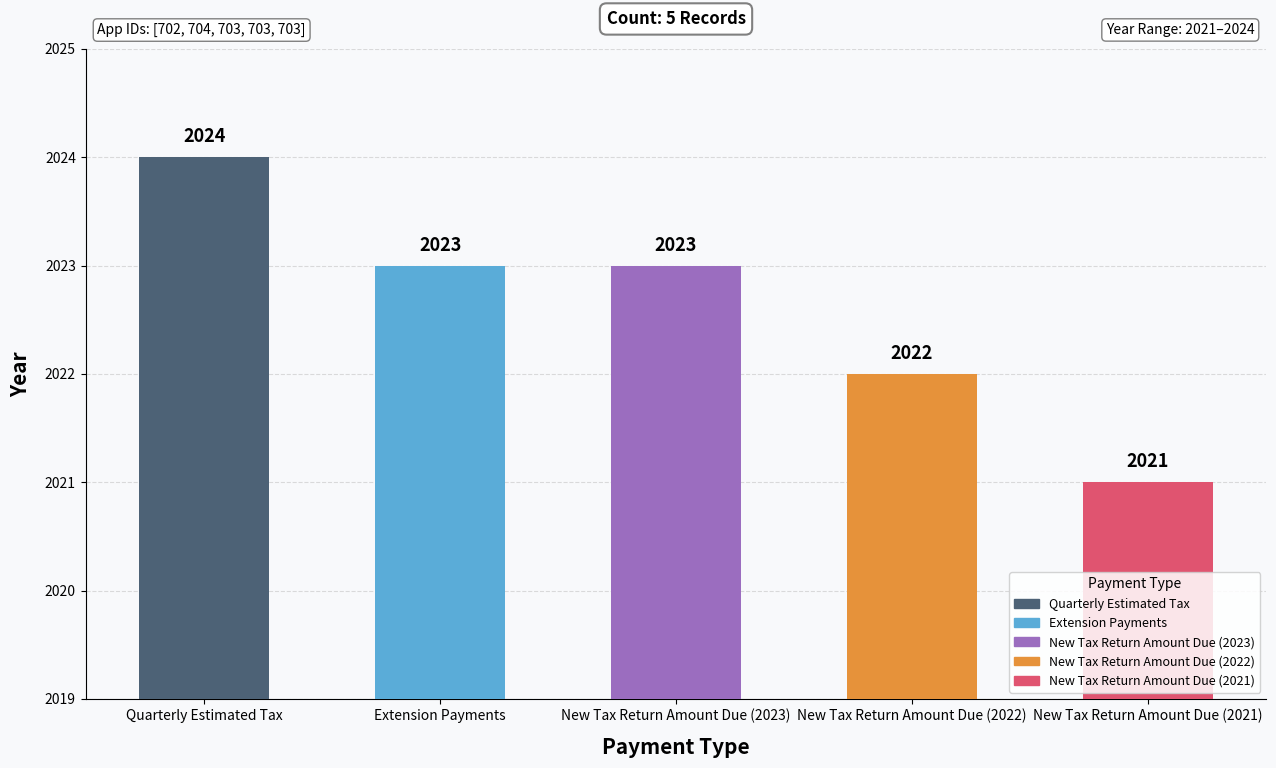

How many values are below 2023?

2